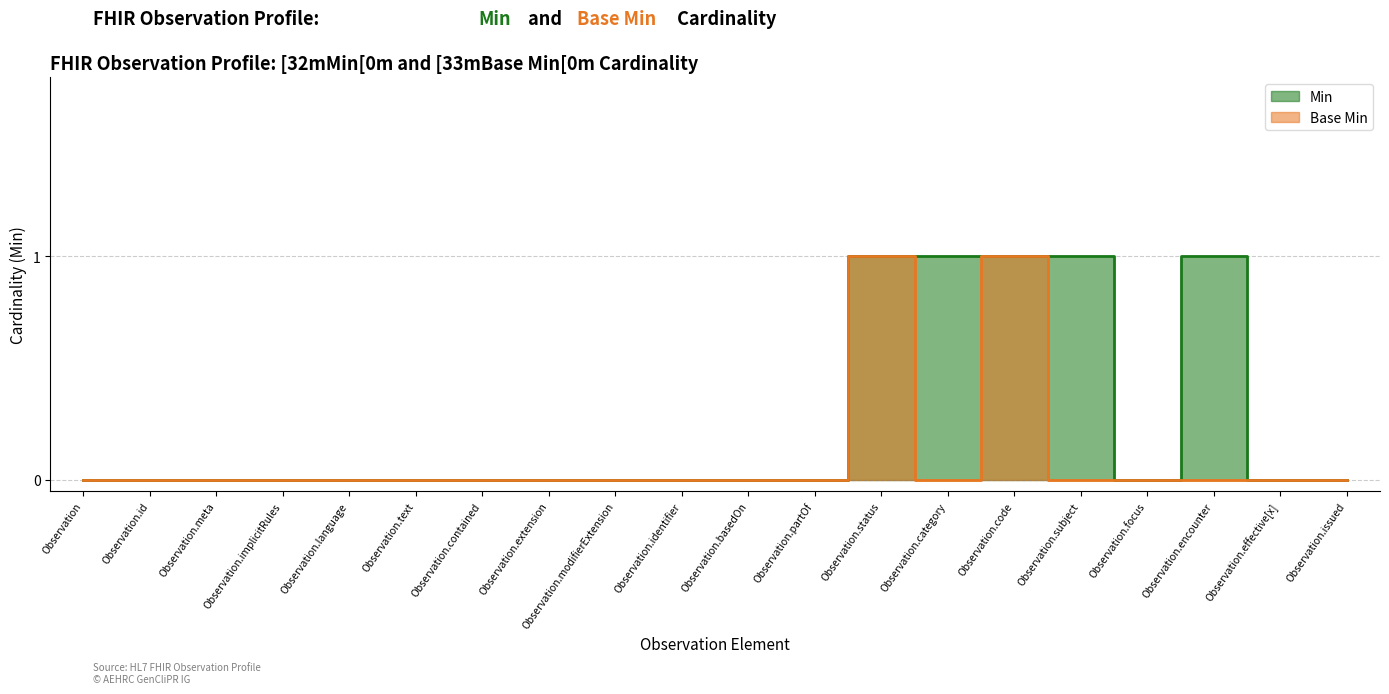

Which series has the largest total across all categories?

Min